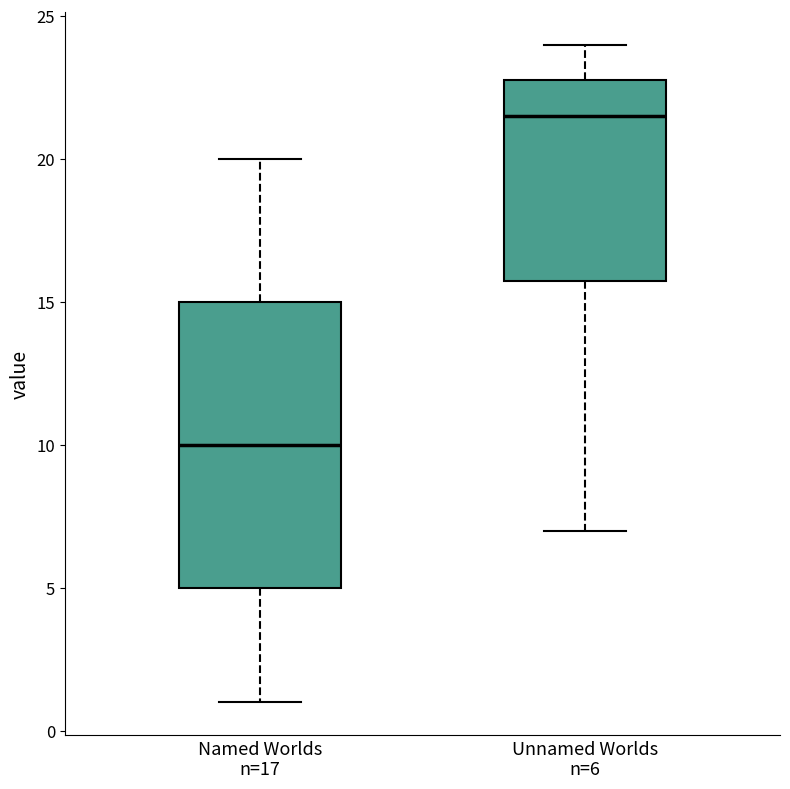

Reading left to right, transcribe this box plot: for each box, give where its median line is, the range the box spans, and where its two whiskers end, as read against the y-axis. The values are not printed on the chart, so give them approximately, as read against the axis.

Named Worlds n=17: median 10.0, box 5.0 to 15.0, whiskers 1.0 to 20.0
Unnamed Worlds n=6: median 21.5, box 16.0 to 23.0, whiskers 7.0 to 24.0